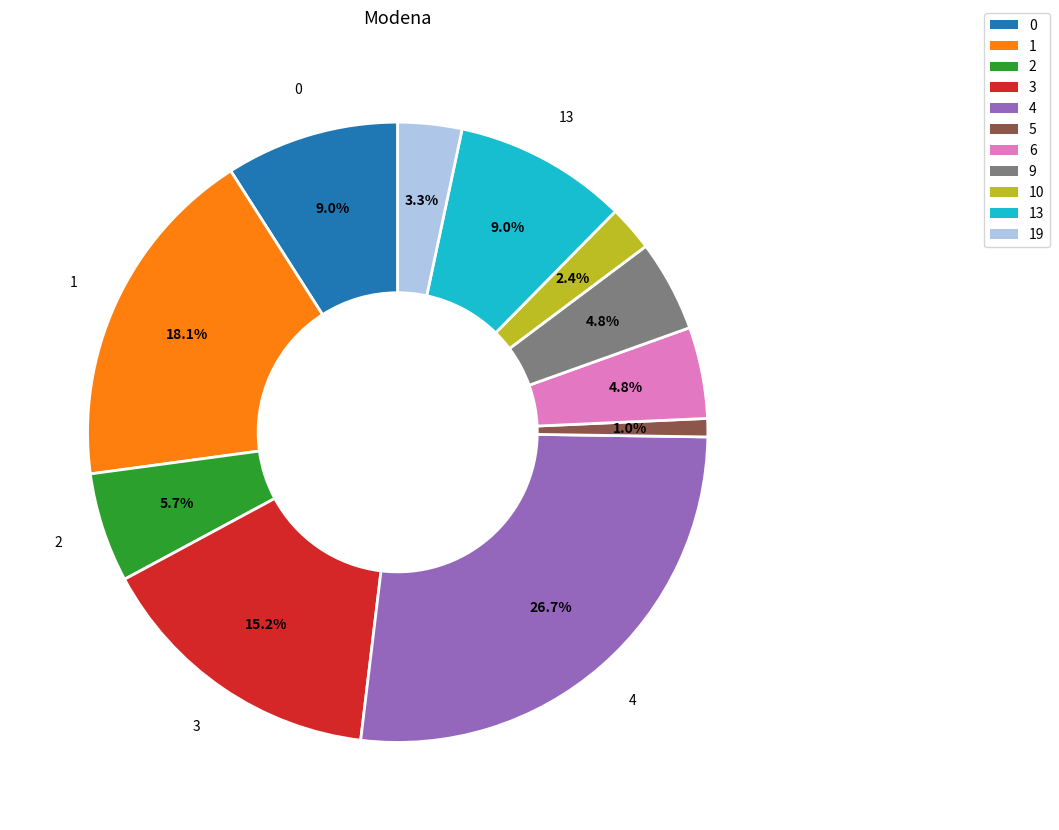

Is there any slice that represents more than half of the pie?

No